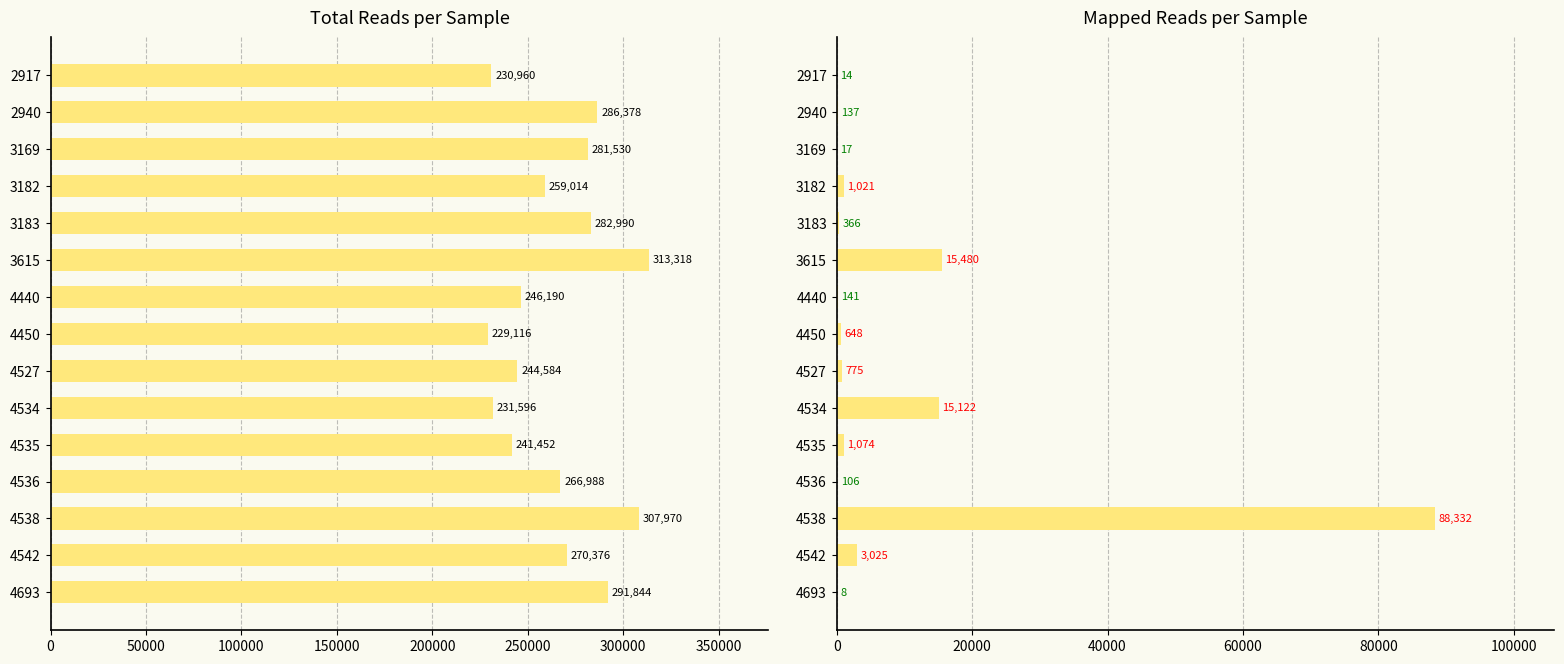

True or false: # Total Reads has a value of 557165 at 3615.

False